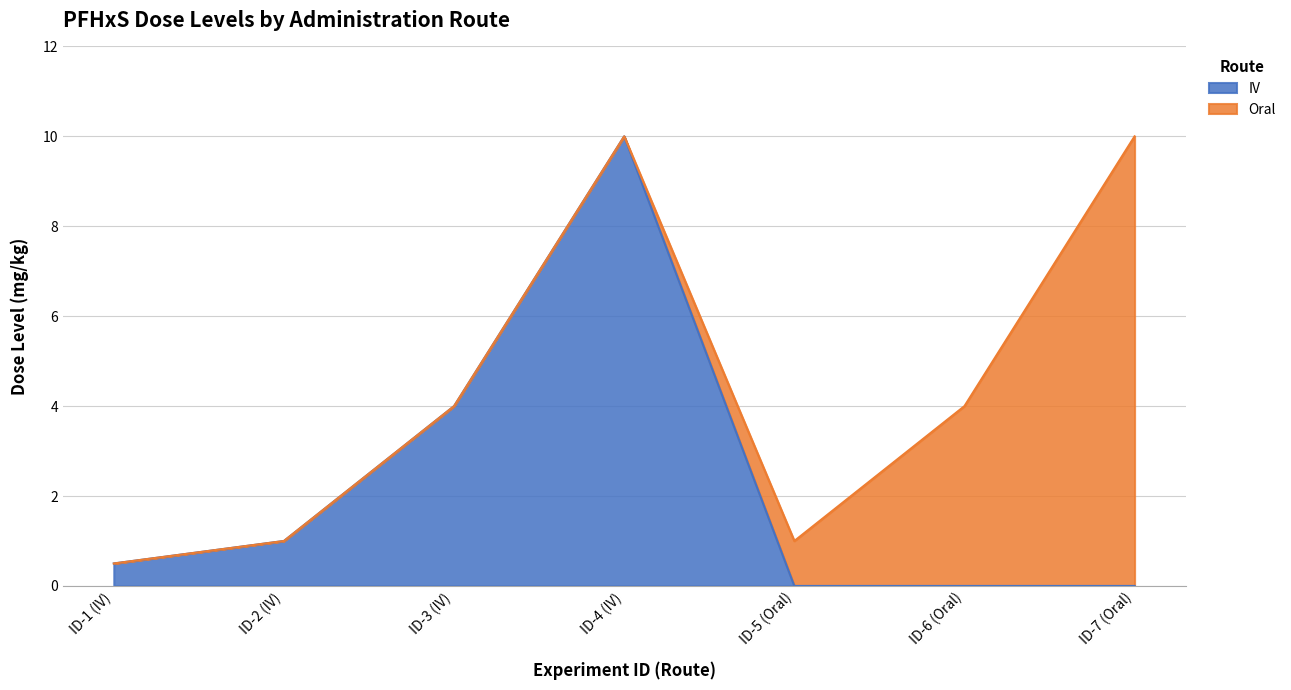

How many lines are shown in the chart?

2